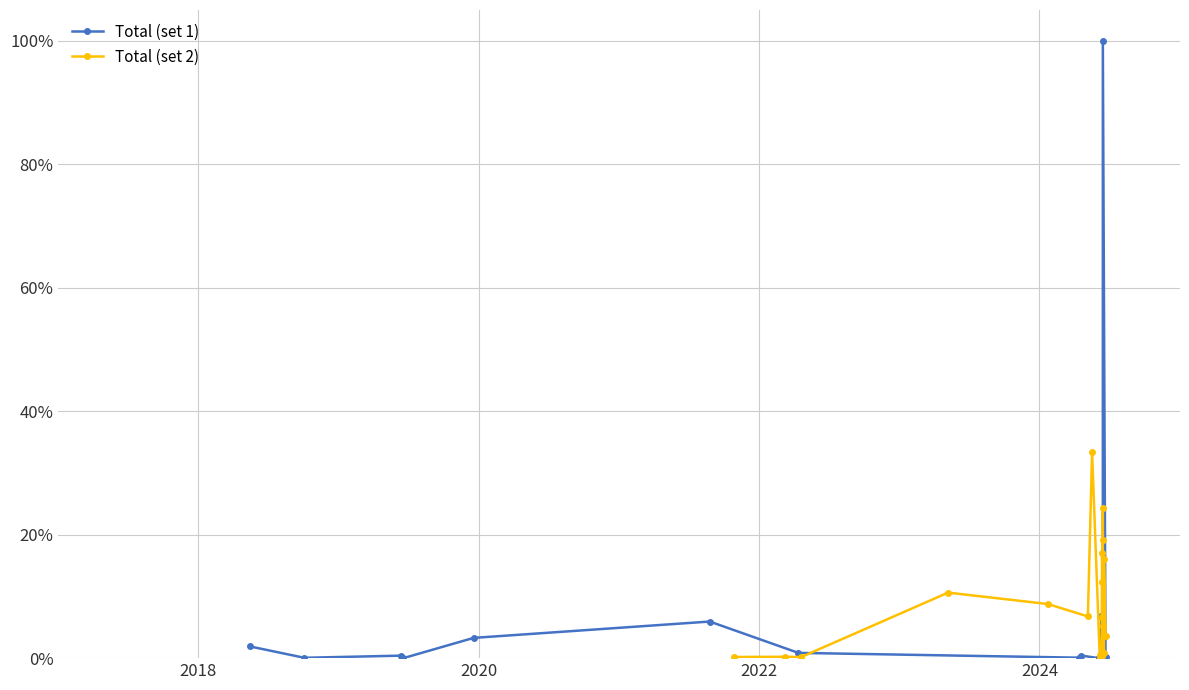

List the series in order of their overall mean, highest first.

Total (set 2), Total (set 1)